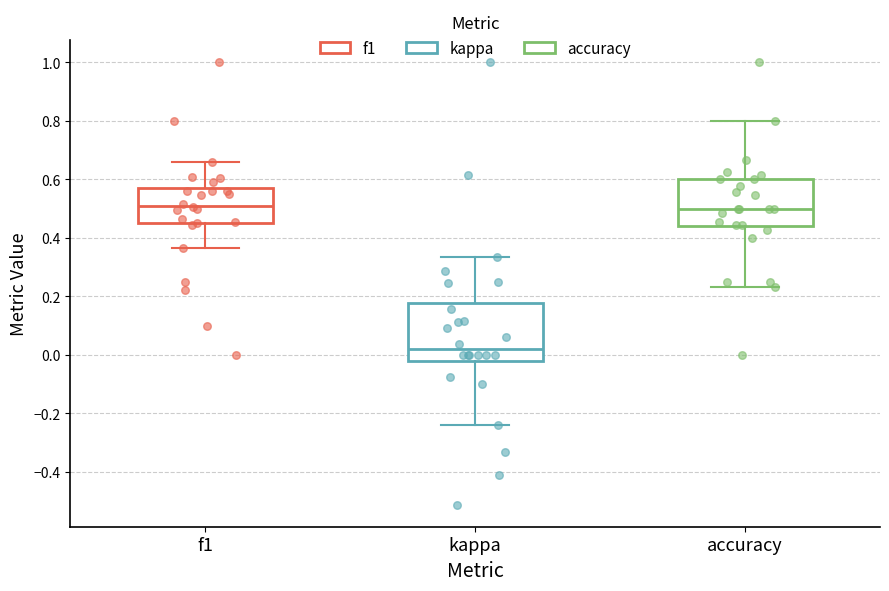

Comparing the boxes themselves (not the whiskers), which one is the tallest?

kappa